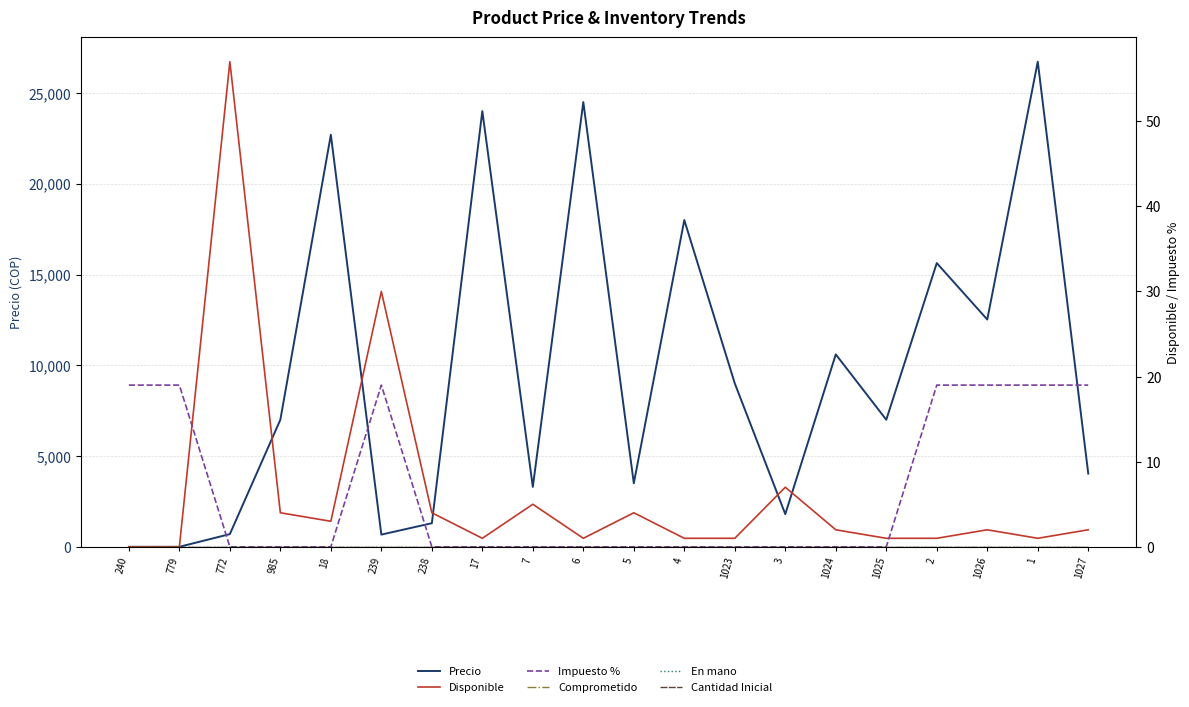

Count the number of data series in this chart.

6